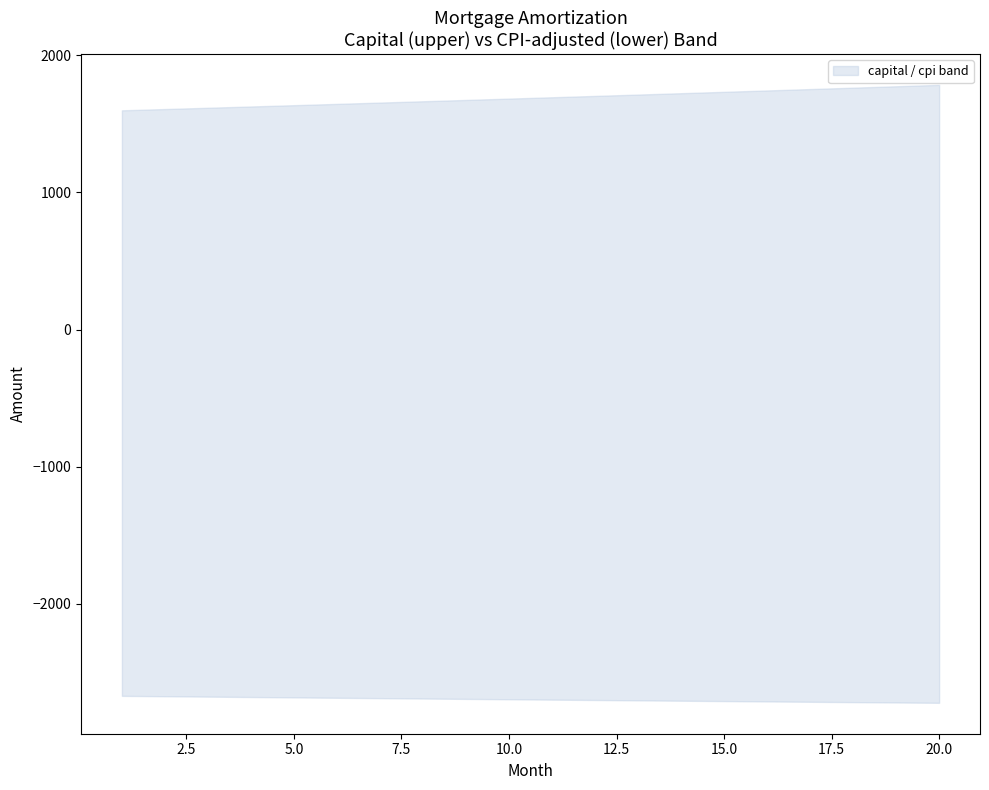

True or false: upper and lower intersect in this chart.

False